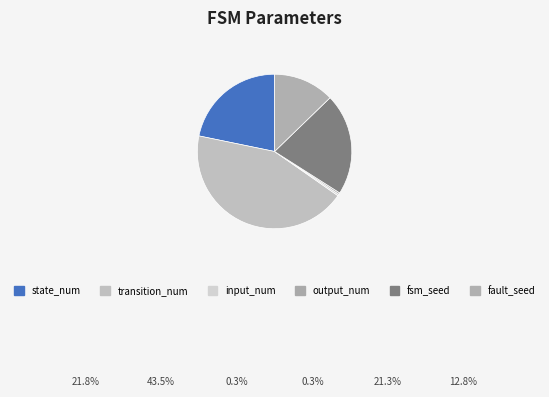

Rank the categories by value from highest to lowest.

transition_num, state_num, fsm_seed, fault_seed, input_num, output_num